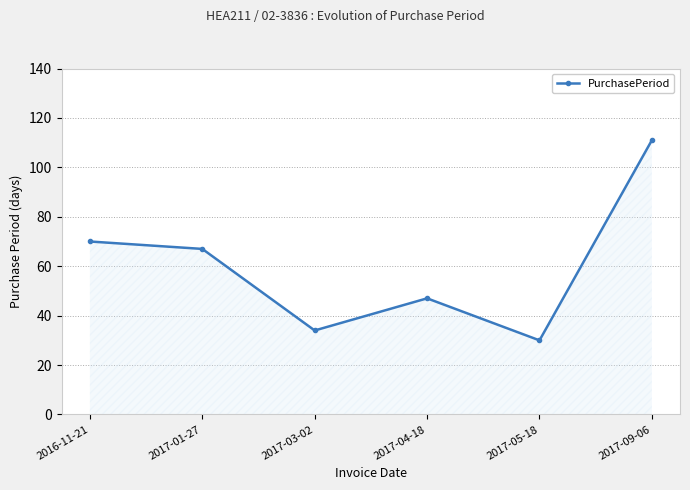

What is the approximate value at 2017-05-18?

30